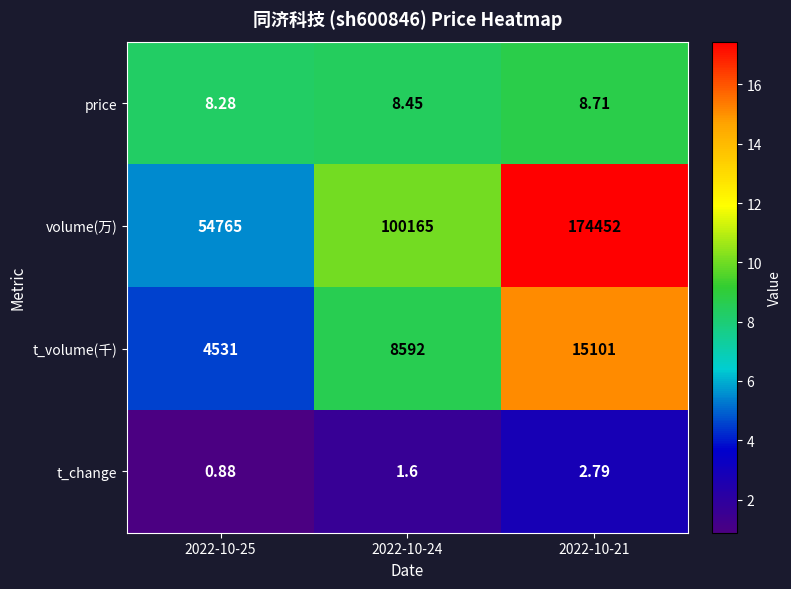

Which series has the largest range (max minus min)?

volume(万)